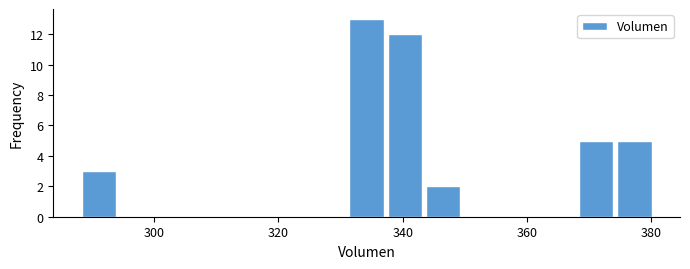

Around what value on the x-axis is the tallest bar? Give the approximate position of its centre, as read against the axis.

334